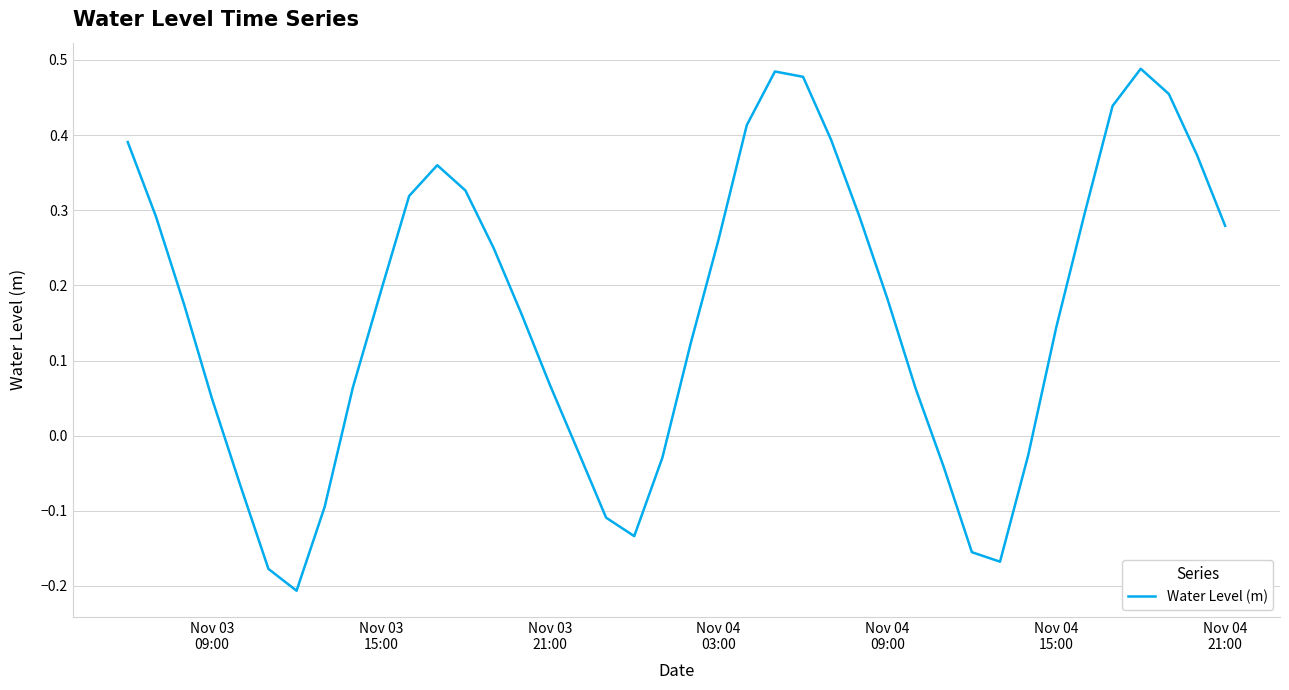

How many negative values are there?

12